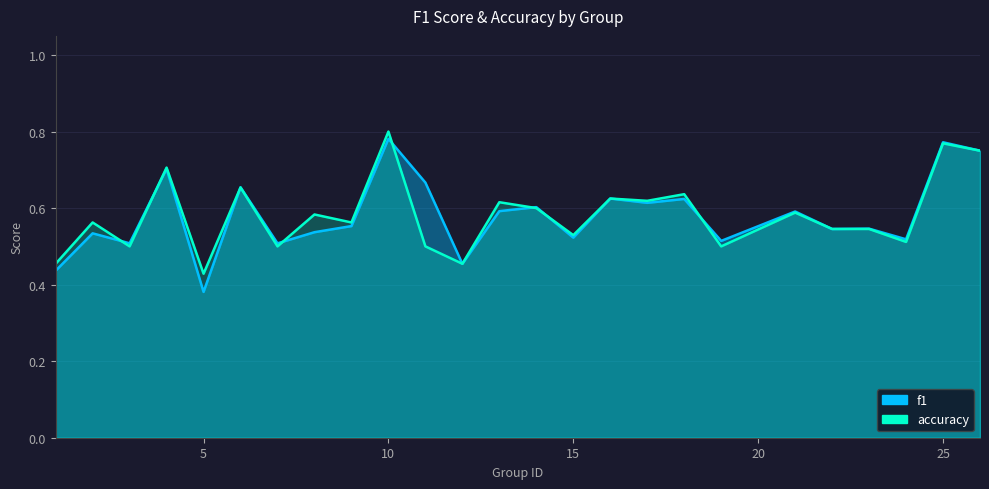

Where is the first local maximum for f1?

2